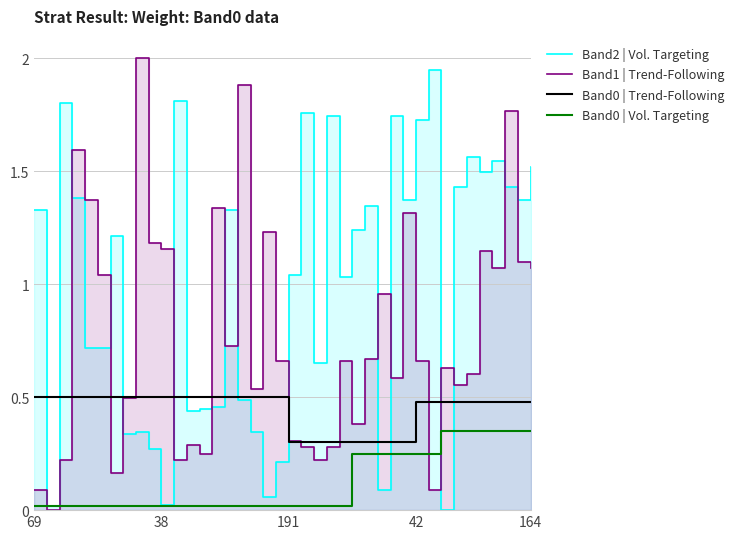

True or false: Band0 | Vol. Targeting and Band0 | Trend-Following cross at least once.

False